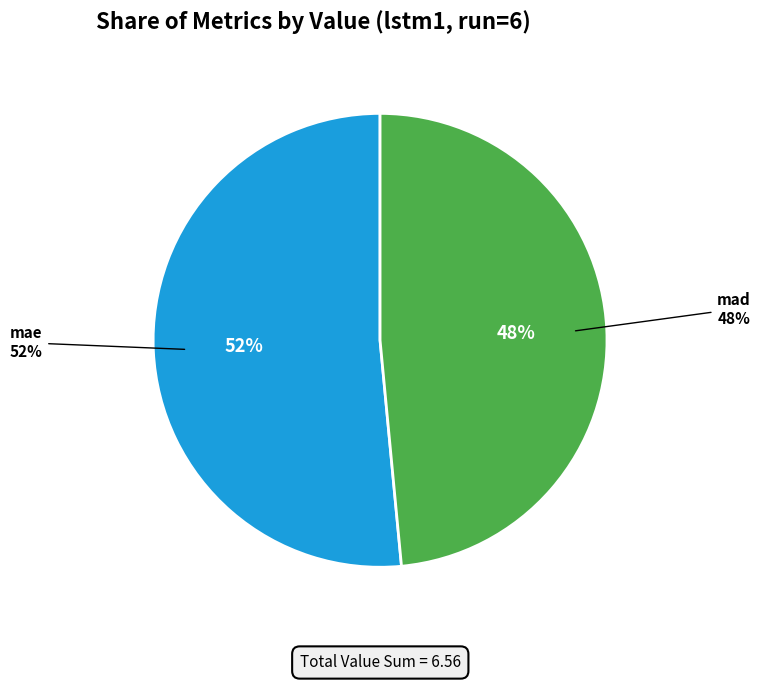

Between mad and mae, which is larger?

mae